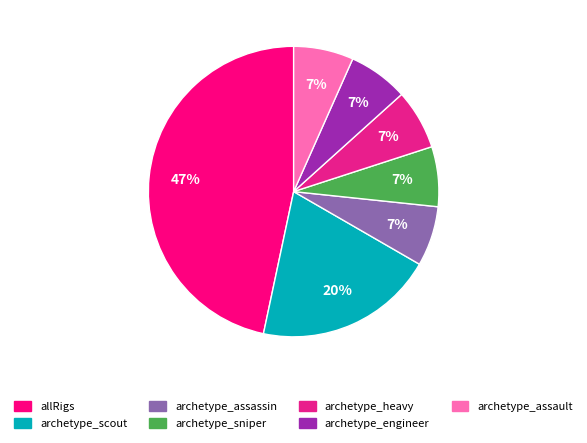

Is it true that archetype_assassin is 1% of the pie?

False